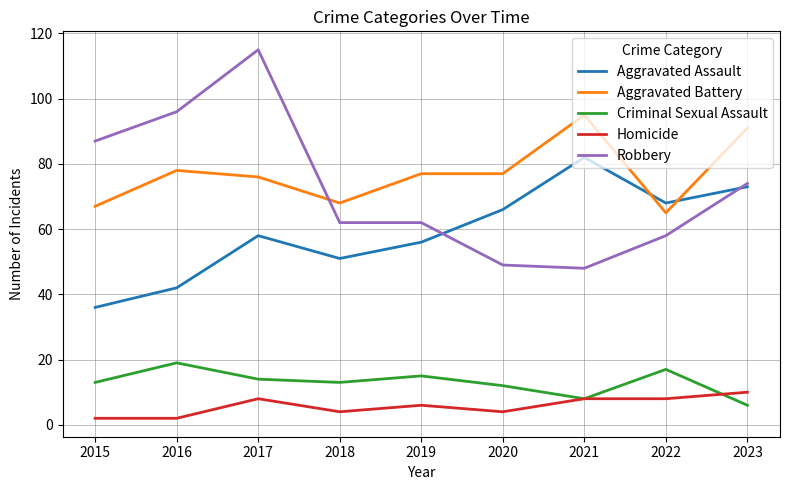

At which label does Robbery first exceed 62?

2015